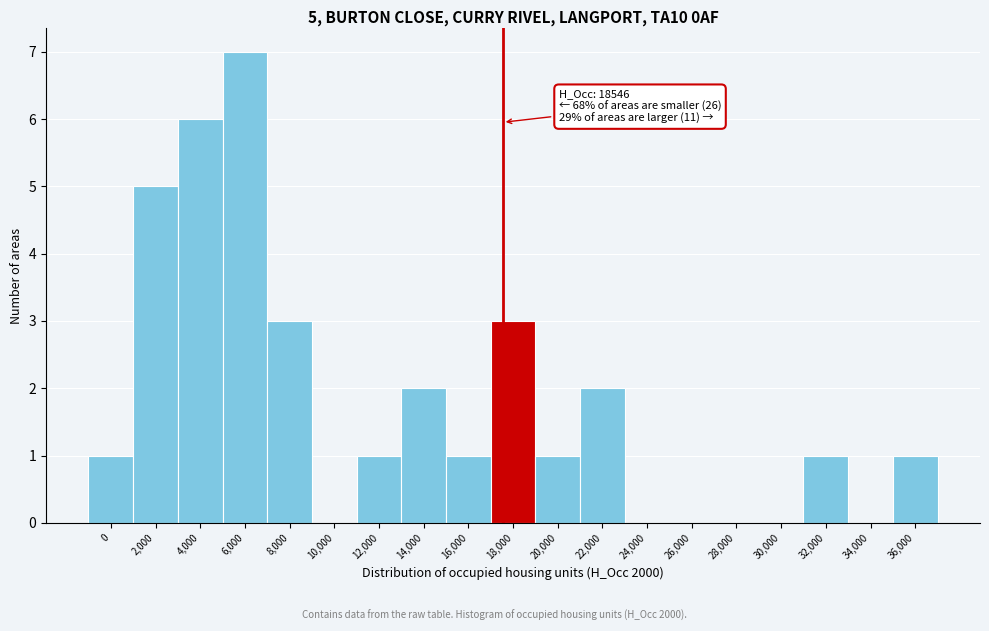

Reading right to left, list all the values displayed in this chart.

36,000=1	34,000=0	32,000=1	30,000=0	28,000=0	26,000=0	24,000=0	22,000=2	20,000=1	18,000=3	16,000=1	14,000=2	12,000=1	10,000=0	8,000=3	6,000=7	4,000=6	2,000=5	0=1